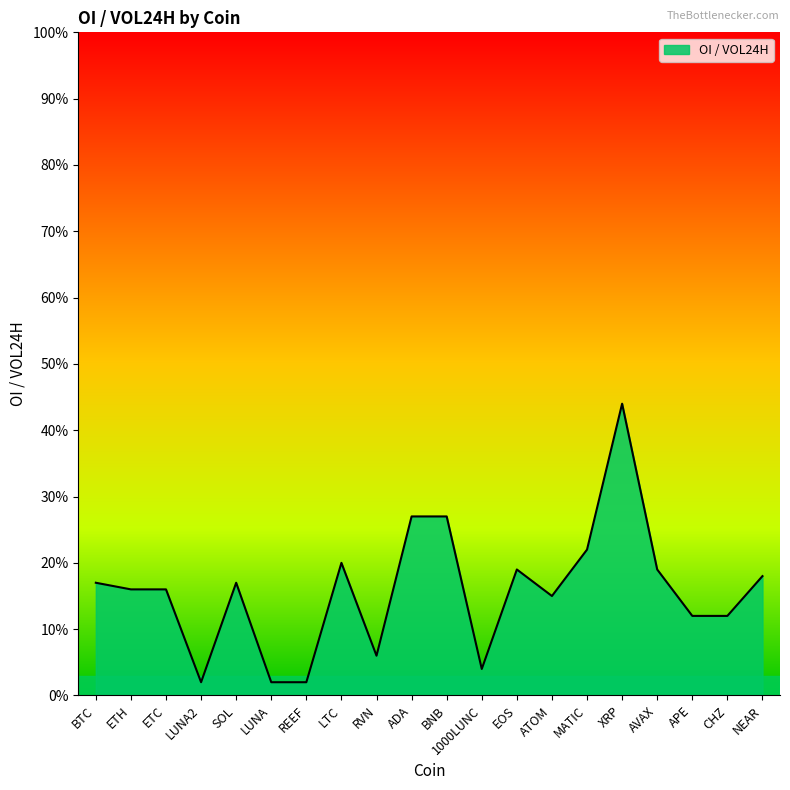

What is the label of the 12th point from the right?

RVN